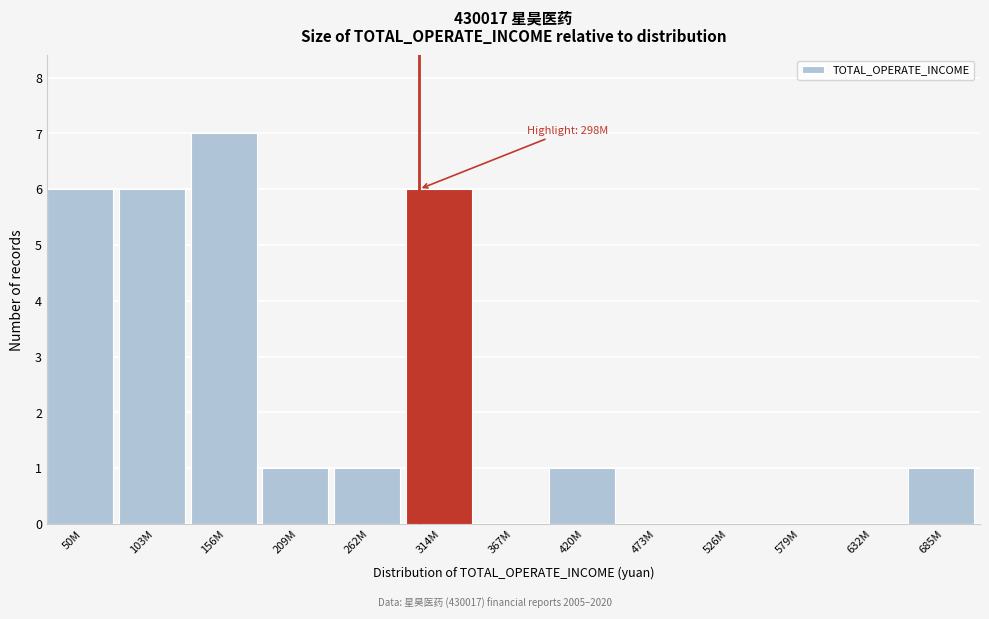

Reading left to right, what are all the values shown in this chart?

50M=6	103M=6	156M=7	209M=1	262M=1	314M=6	367M=0	420M=1	473M=0	526M=0	579M=0	632M=0	685M=1